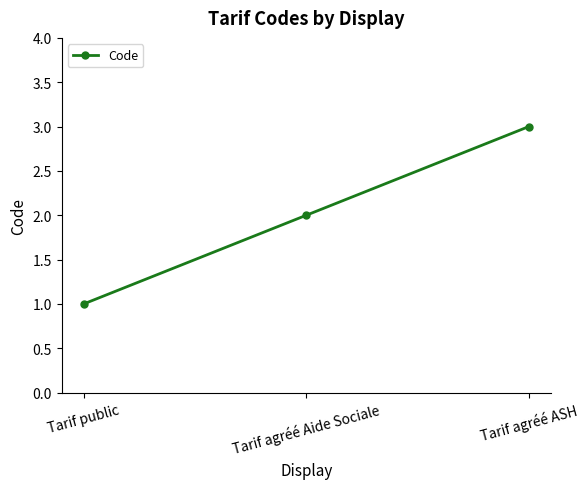

What is the value of the 3rd point from the left?

3